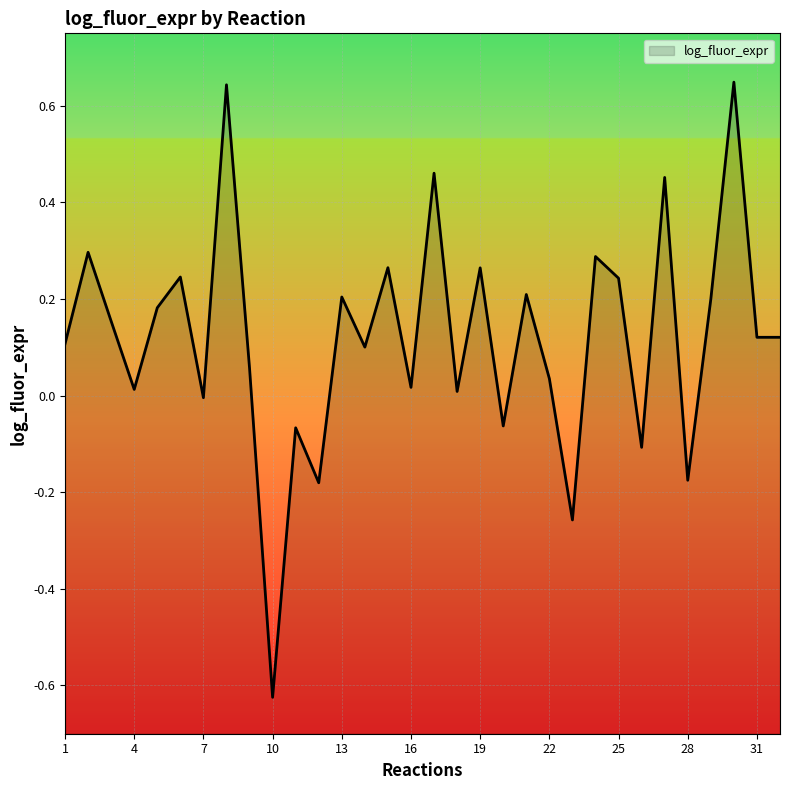

Is it true that the value at 7 is -0.0?

True